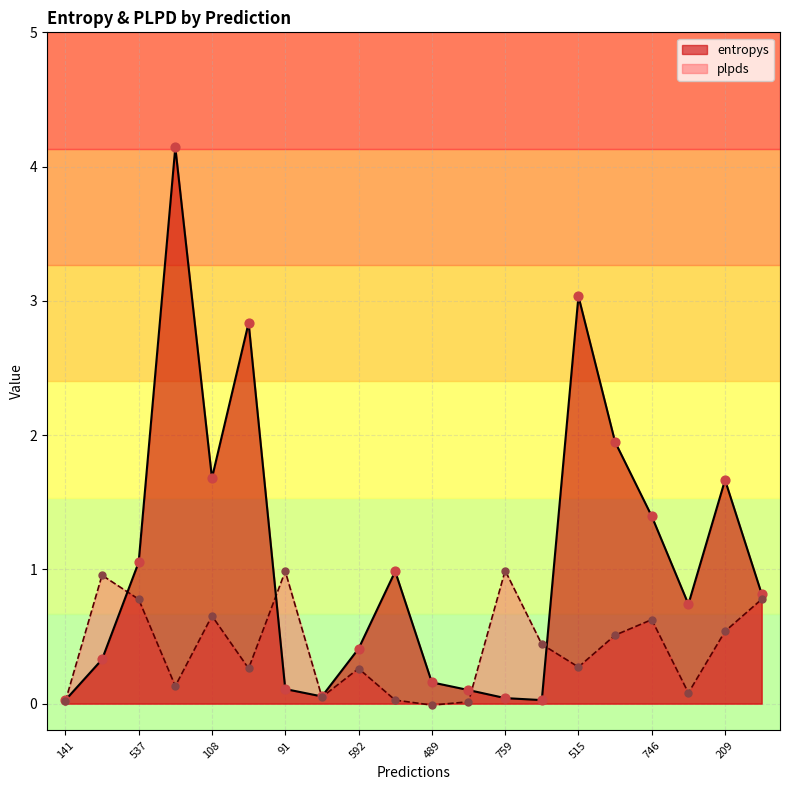

What are all the series names shown in the legend?

entropys, plpds